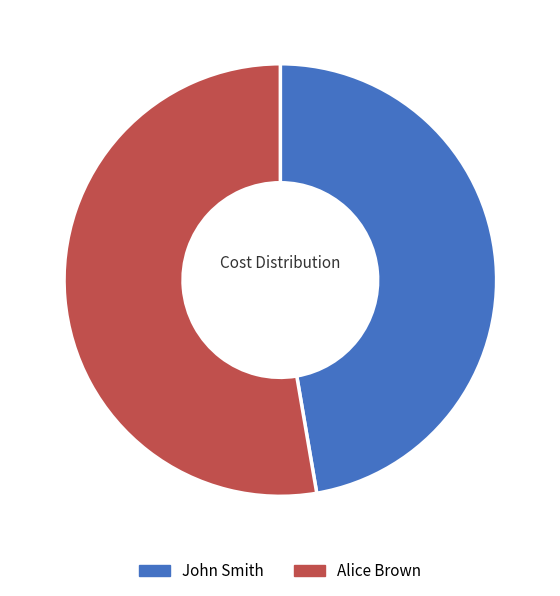

Combined, do Alice Brown and John Smith account for over 50%?

Yes